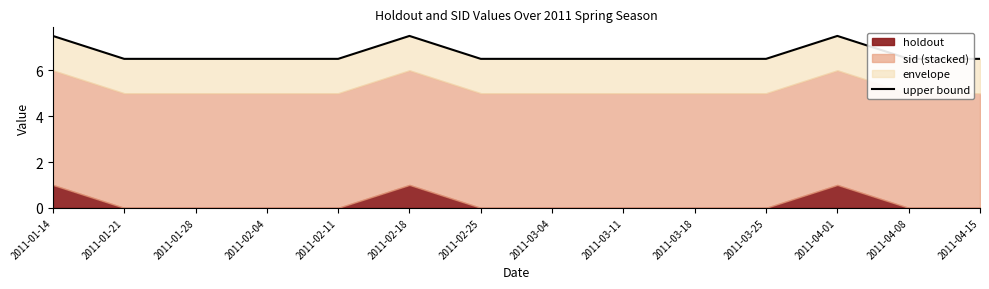

What is the difference between the maximum and minimum values?

1.0